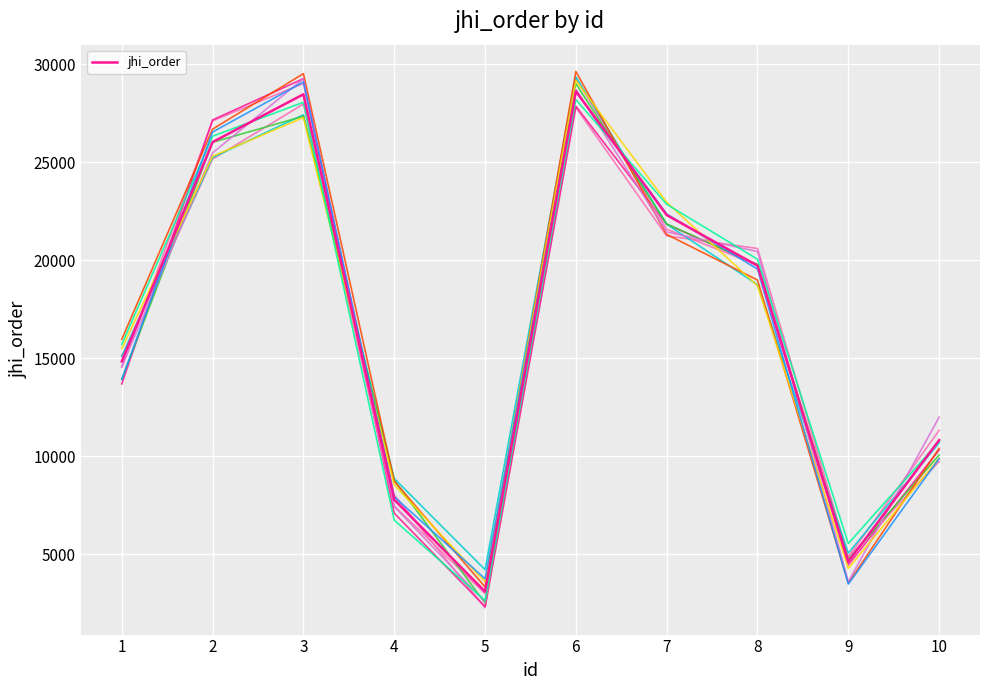

How many lines are shown in the chart?

11